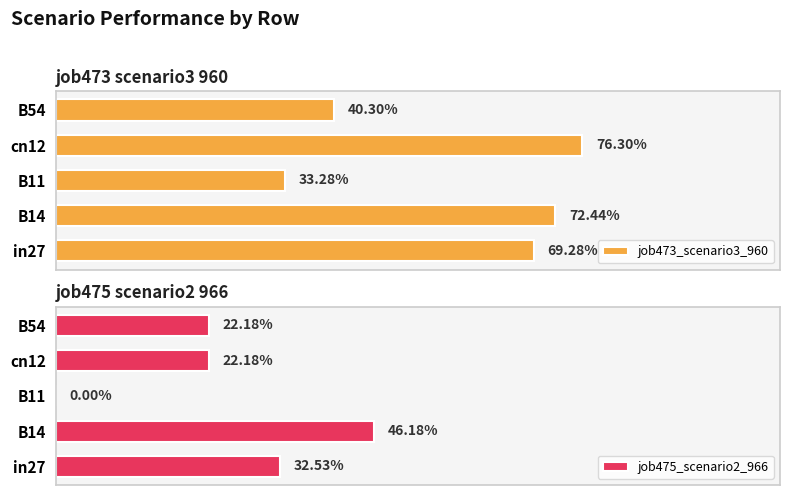

Are the bars horizontal?

Yes